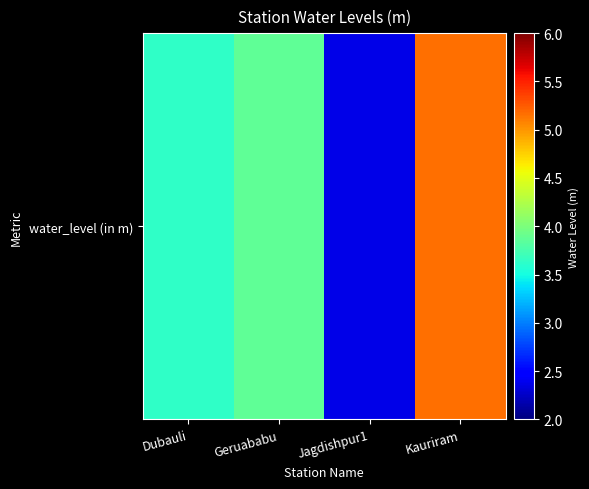

What is the smallest value displayed?

2.4